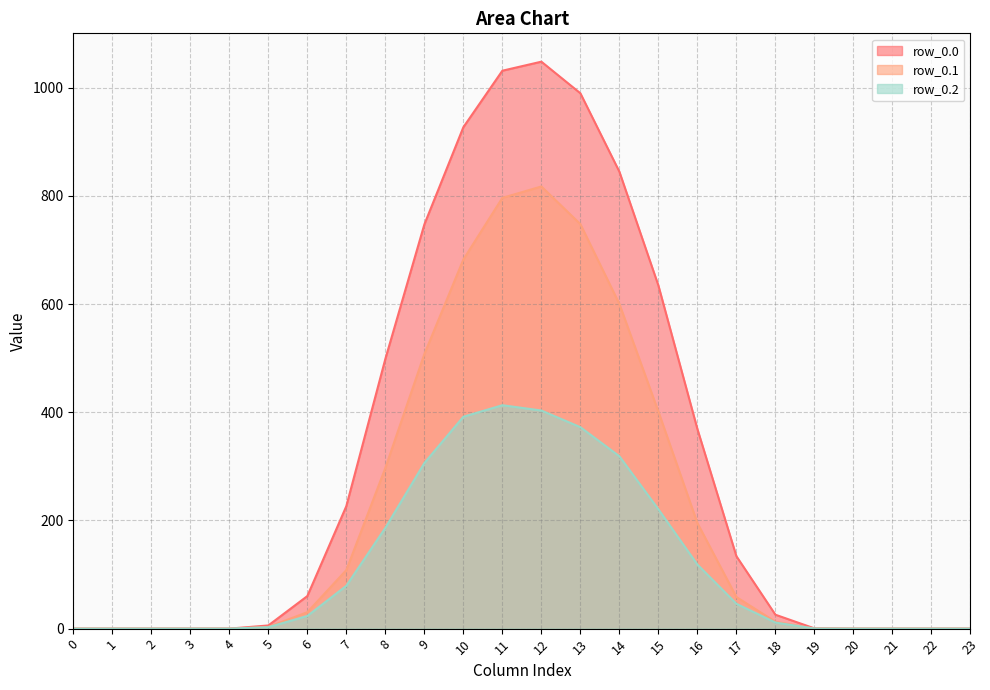

Reading left to right, extract all data points from this chart.

row_0.0: 0=0.0	1=0.0	2=0.0	3=0.0	4=0.0	5=5.9	6=60.2	7=226.4	8=498.5	9=747.1	10=926.9	11=1031.3	12=1048.0	13=989.6	14=844.6	15=634.3	16=368.9	17=133.8	18=25.7	19=0.5	20=0.0	21=0.0	22=0.0	23=0.0
row_0.1: 0=0.0	1=0.0	2=0.0	3=0.0	4=0.0	5=3.1	6=30.4	7=108.2	8=296.9	9=507.4	10=682.3	11=796.2	12=817.3	13=747.7	14=600.1	15=401.1	16=195.1	17=58.4	18=12.7	19=0.2	20=0.0	21=0.0	22=0.0	23=0.0
row_0.2: 0=0.0	1=0.0	2=0.0	3=0.0	4=0.0	5=2.6	6=23.4	7=79.2	8=186.3	9=306.1	10=391.7	11=413.0	12=403.2	13=372.4	14=318.6	15=220.6	16=118.5	17=45.9	18=11.3	19=0.1	20=0.0	21=0.0	22=0.0	23=0.0